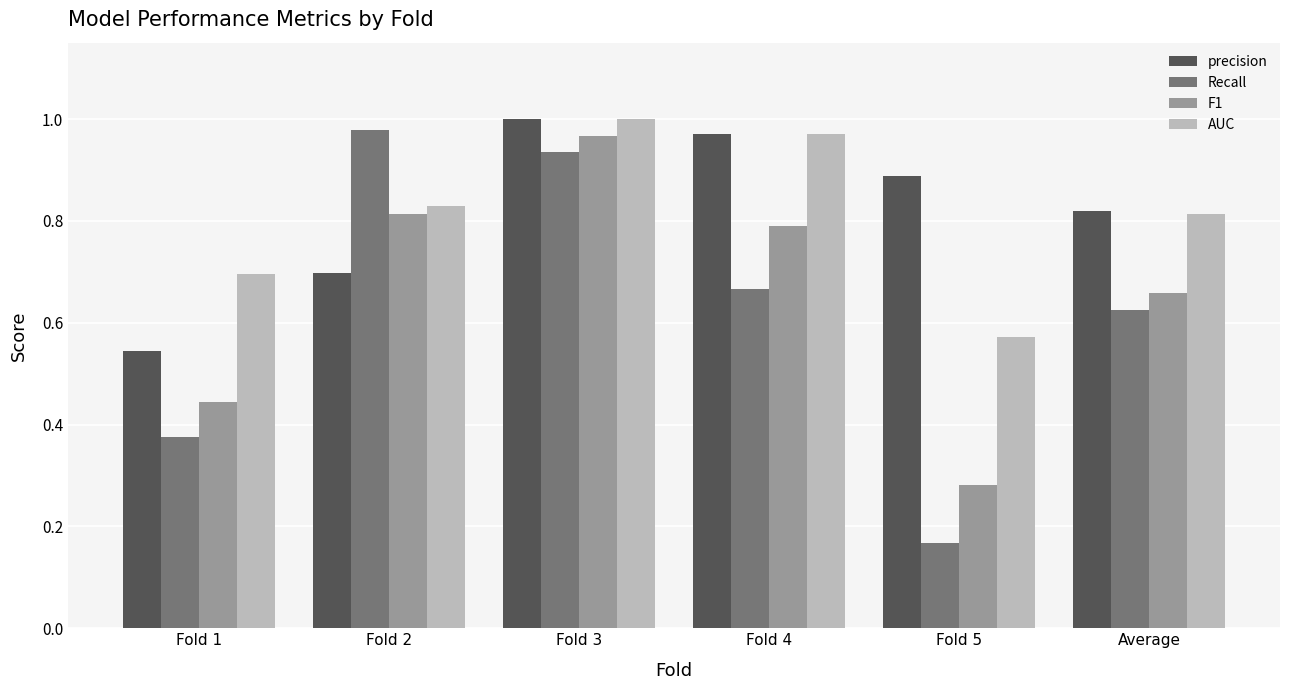

At how many categories does at least one series exceed 0?

6